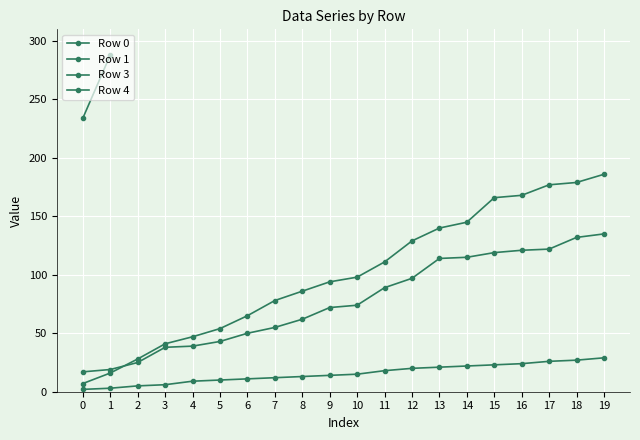

The value of Row 3 at 10 is 98. True or false?

True